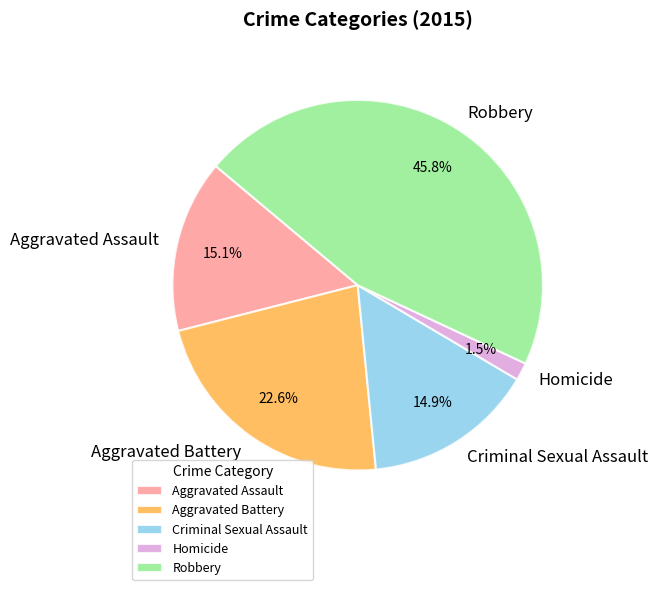

Which has a higher value, Aggravated Battery or Homicide?

Aggravated Battery